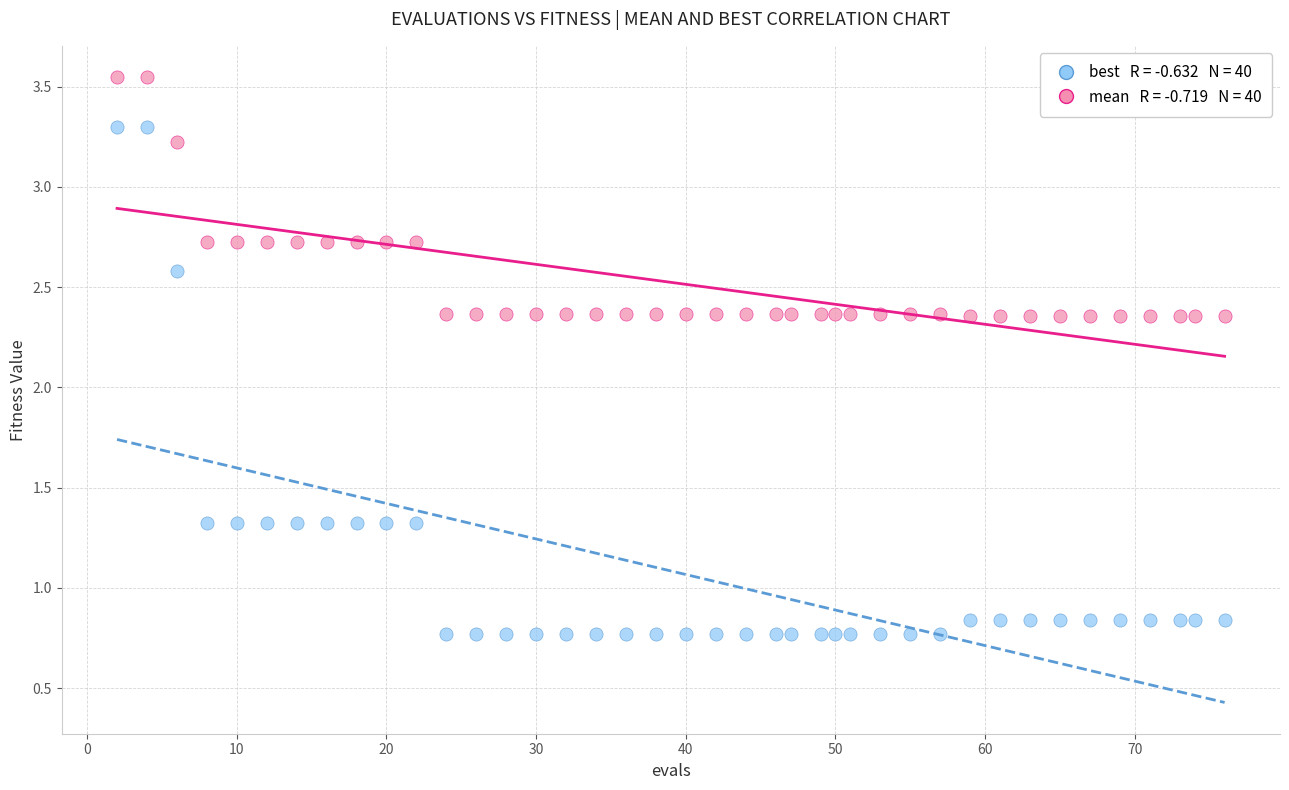

Across all data points, what is the range of X values (max minus min)?

74.0